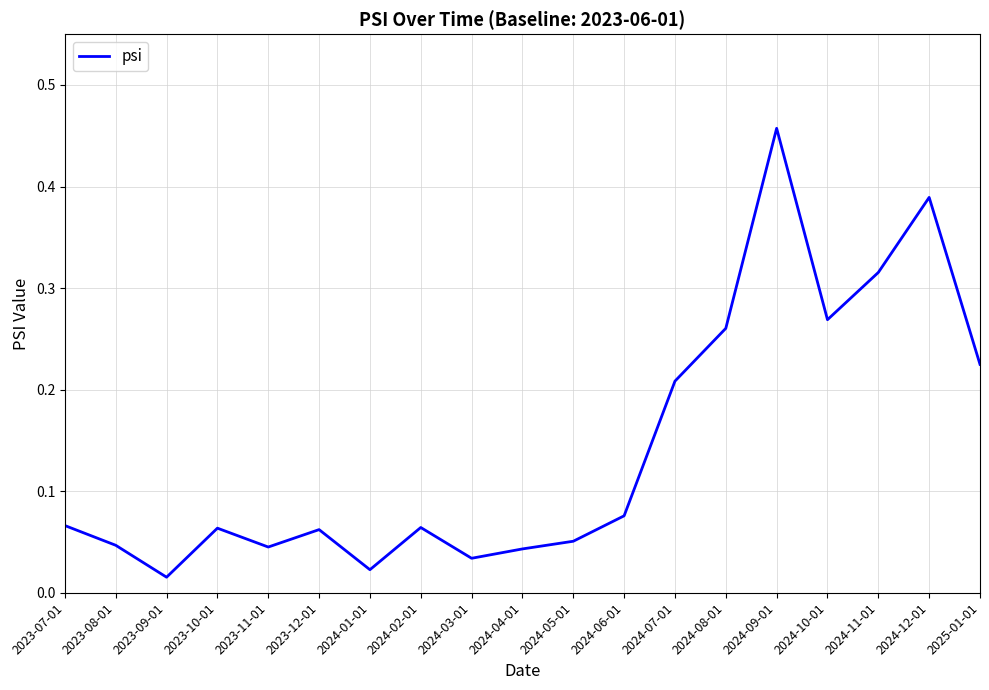

What position from the right is 2023-08-01?

18